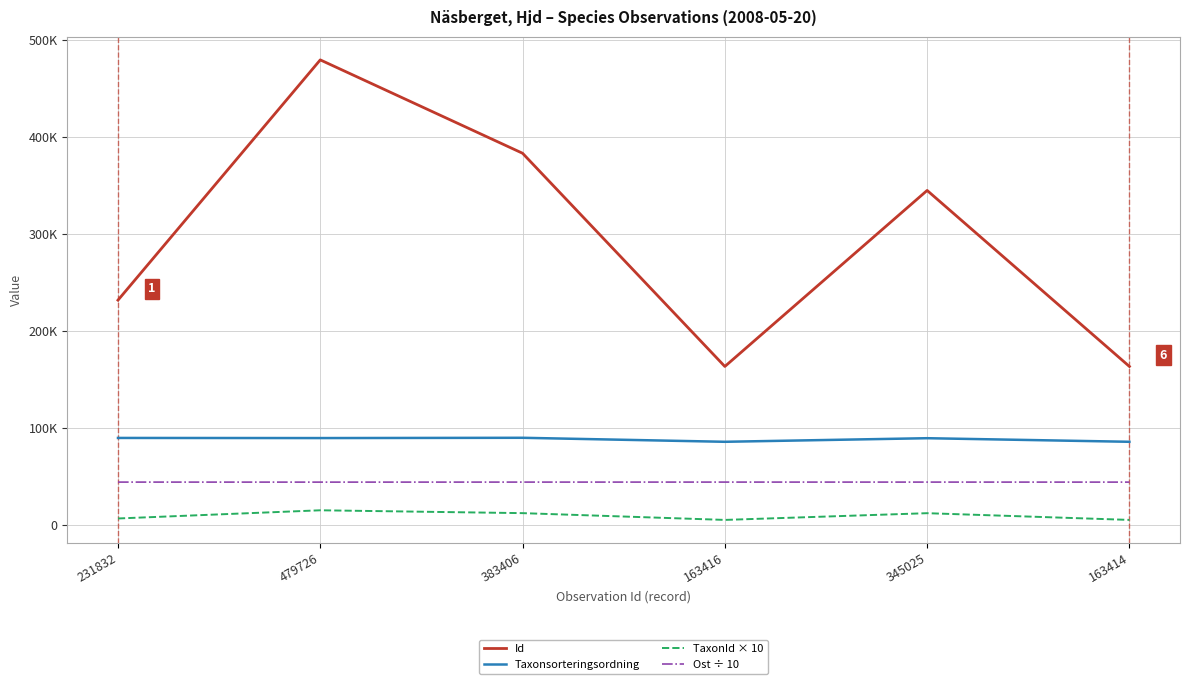

Which series has the largest total across all categories?

Id